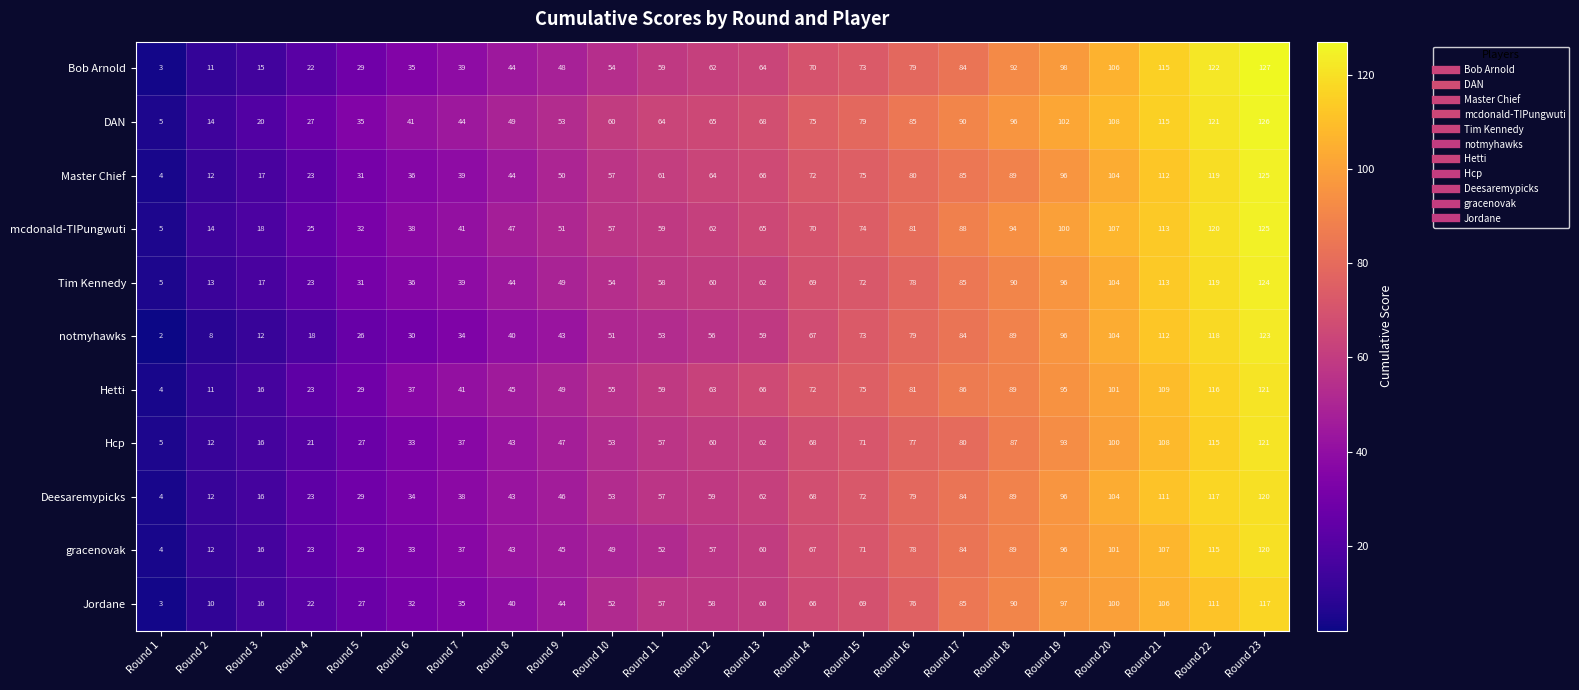

Where is Master Chief nearest to the value 64?

Round 12